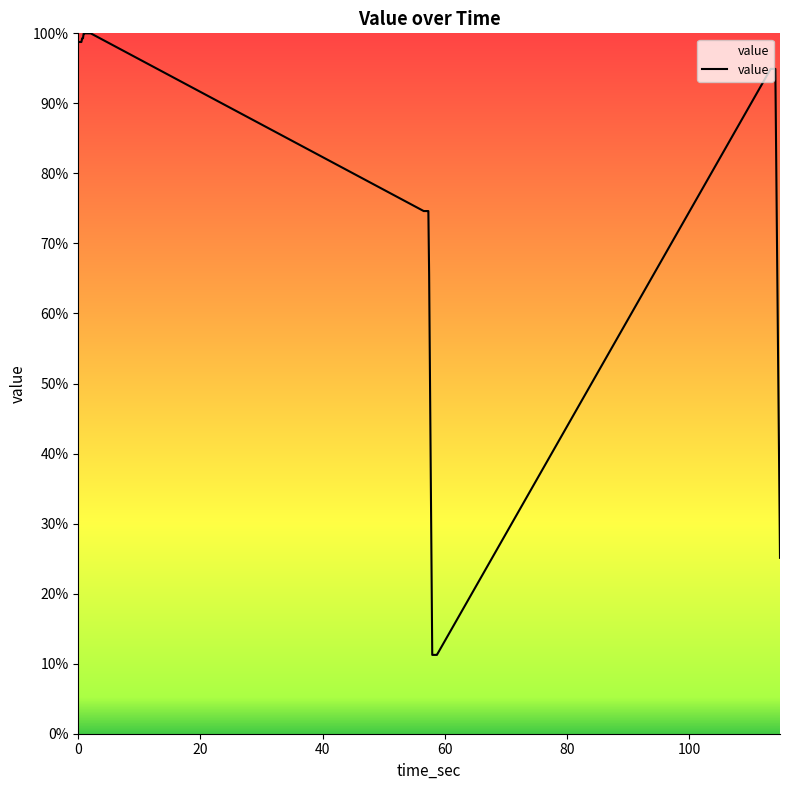

What is the difference between the maximum and minimum values?

88.7